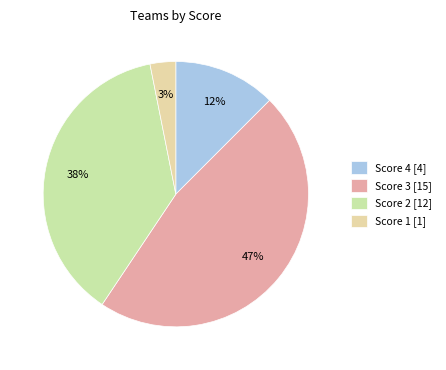

How many segments does this pie chart have?

4